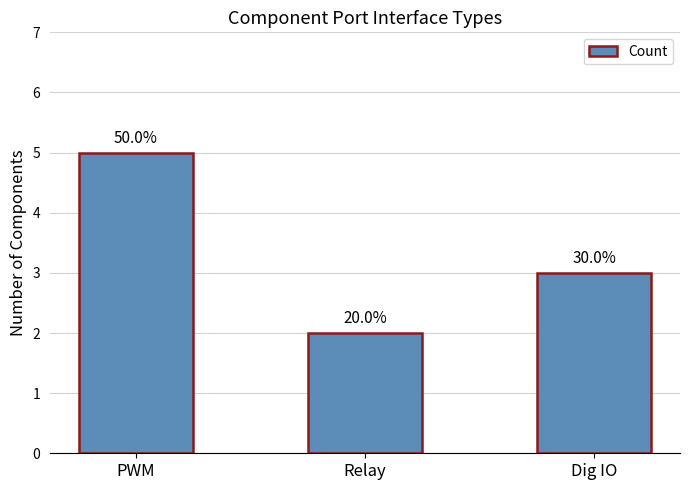

How many bars are there in total?

3